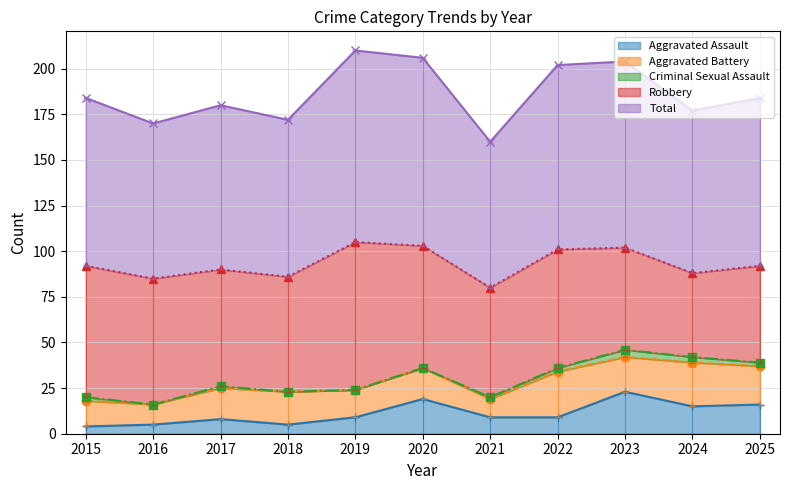

Where is the first local maximum for Criminal Sexual Assault?

2017